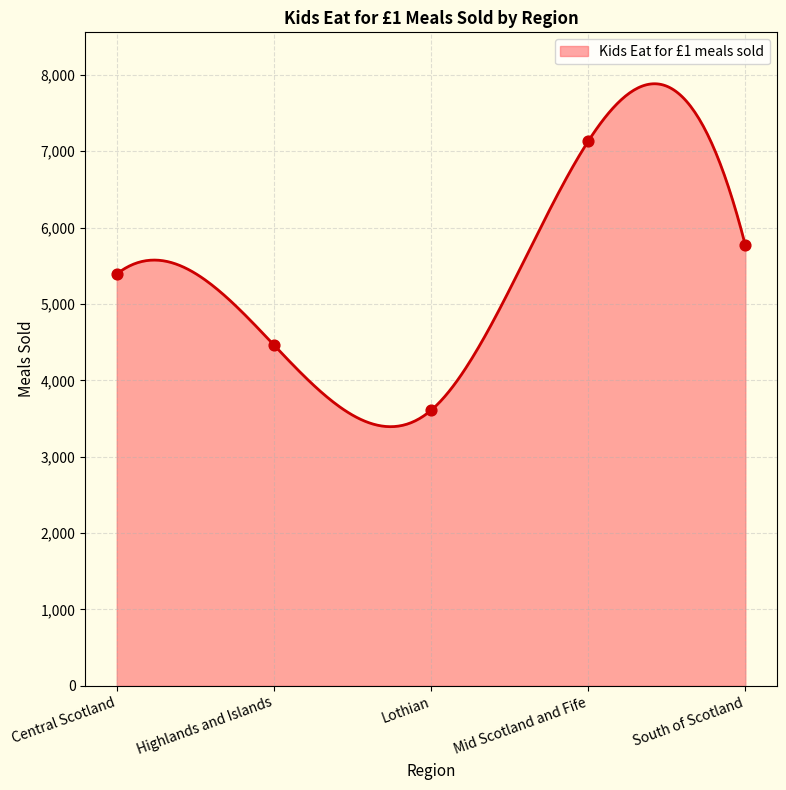

Between Lothian and Central Scotland, which is larger?

Central Scotland